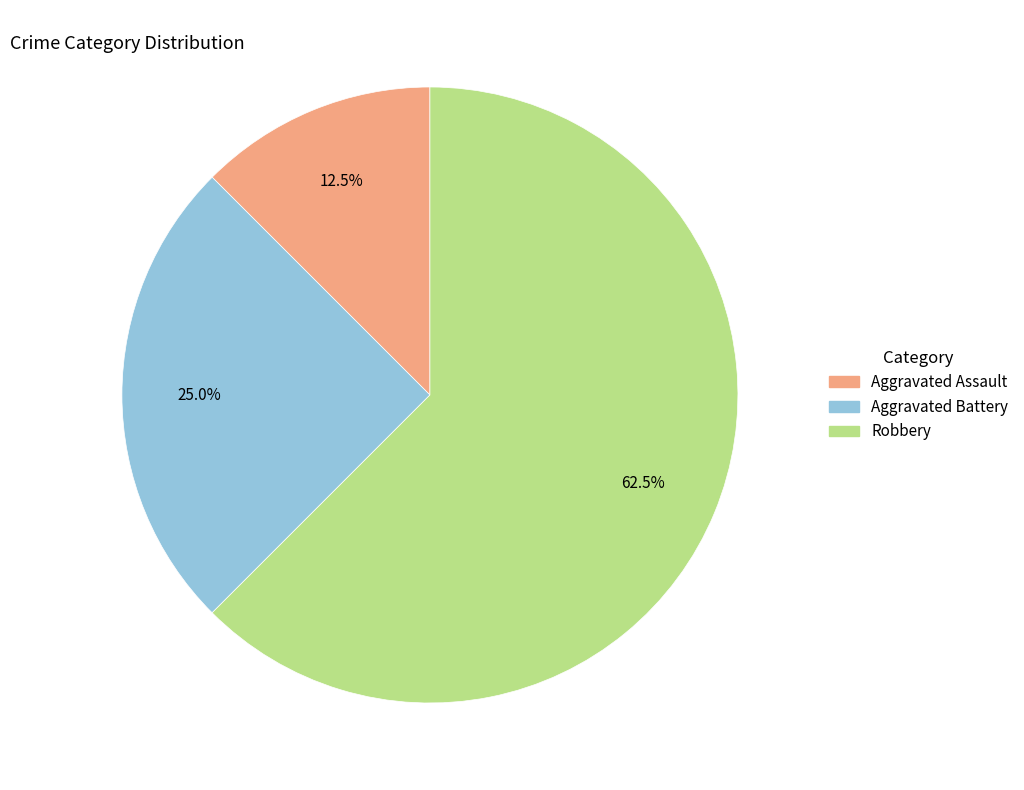

Is Aggravated Battery the majority of the pie?

No